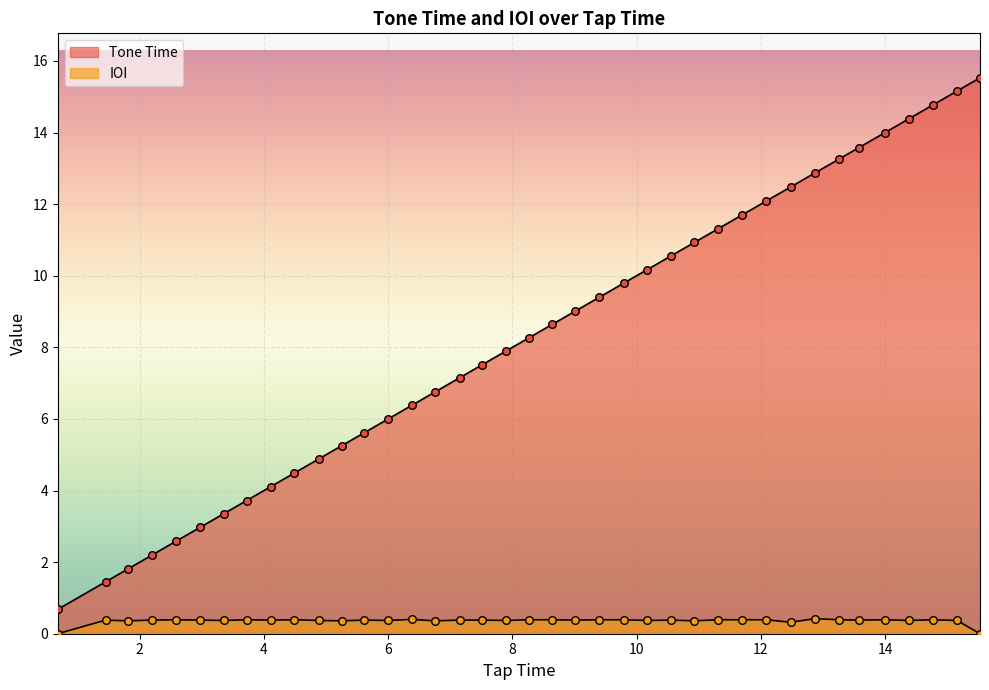

Is the value of IOI at 11.31 greater than the value of Tone Time at 14.0?

No